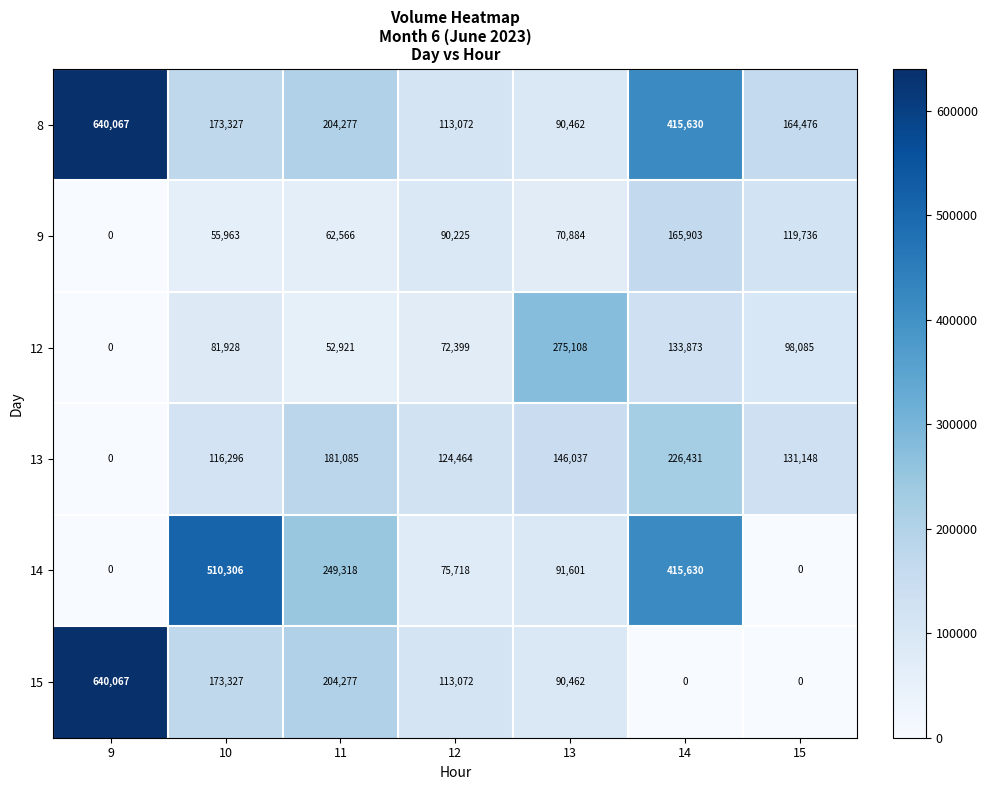

What is the average value of the 15 series?

174458